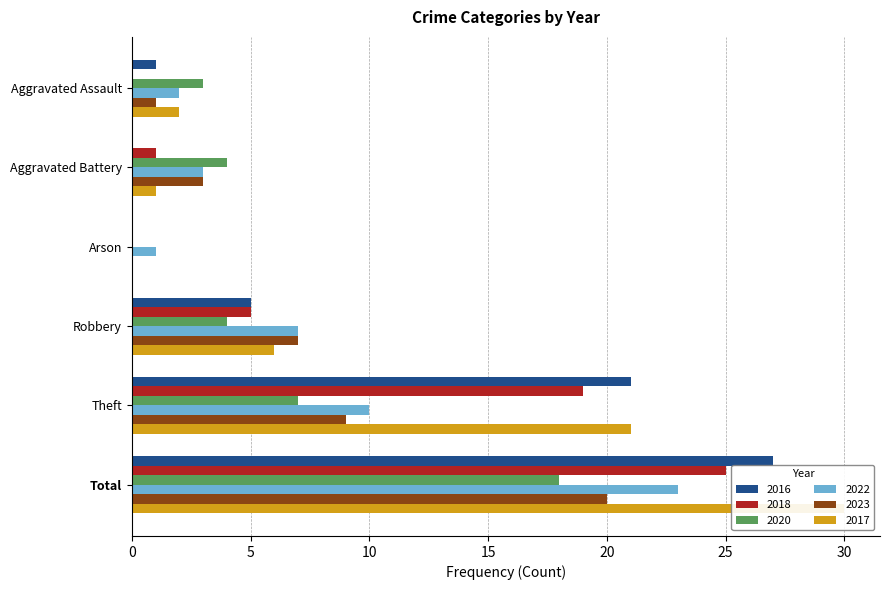

Reading left to right, transcribe all the data shown in this chart.

2016: Aggravated Assault=1	Aggravated Battery=0	Arson=0	Robbery=5	Theft=21	Total=27
2018: Aggravated Assault=0	Aggravated Battery=1	Arson=0	Robbery=5	Theft=19	Total=25
2020: Aggravated Assault=3	Aggravated Battery=4	Arson=0	Robbery=4	Theft=7	Total=18
2022: Aggravated Assault=2	Aggravated Battery=3	Arson=1	Robbery=7	Theft=10	Total=23
2023: Aggravated Assault=1	Aggravated Battery=3	Arson=0	Robbery=7	Theft=9	Total=20
2017: Aggravated Assault=2	Aggravated Battery=1	Arson=0	Robbery=6	Theft=21	Total=30